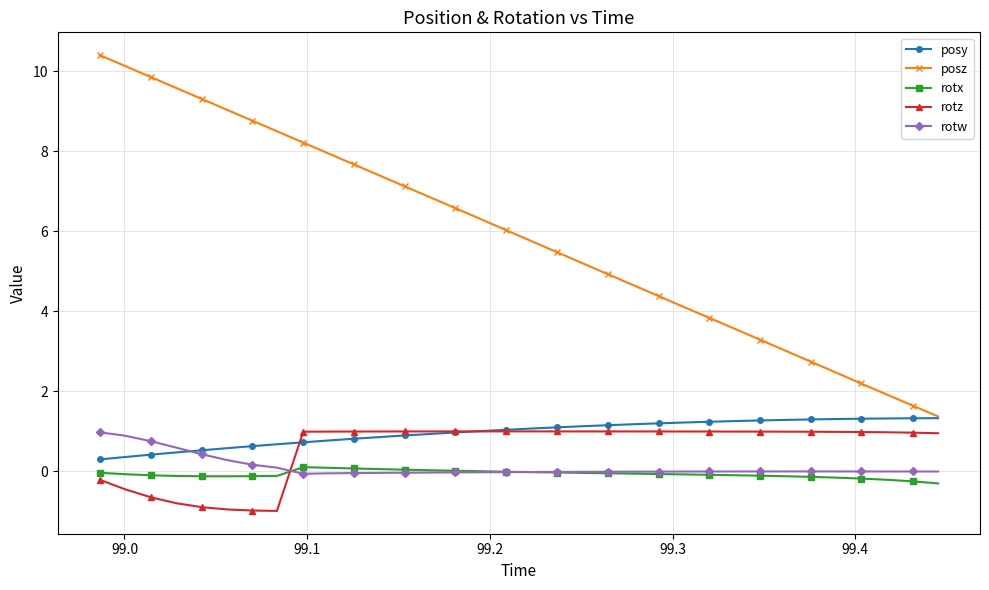

How many data points does each series have?

34